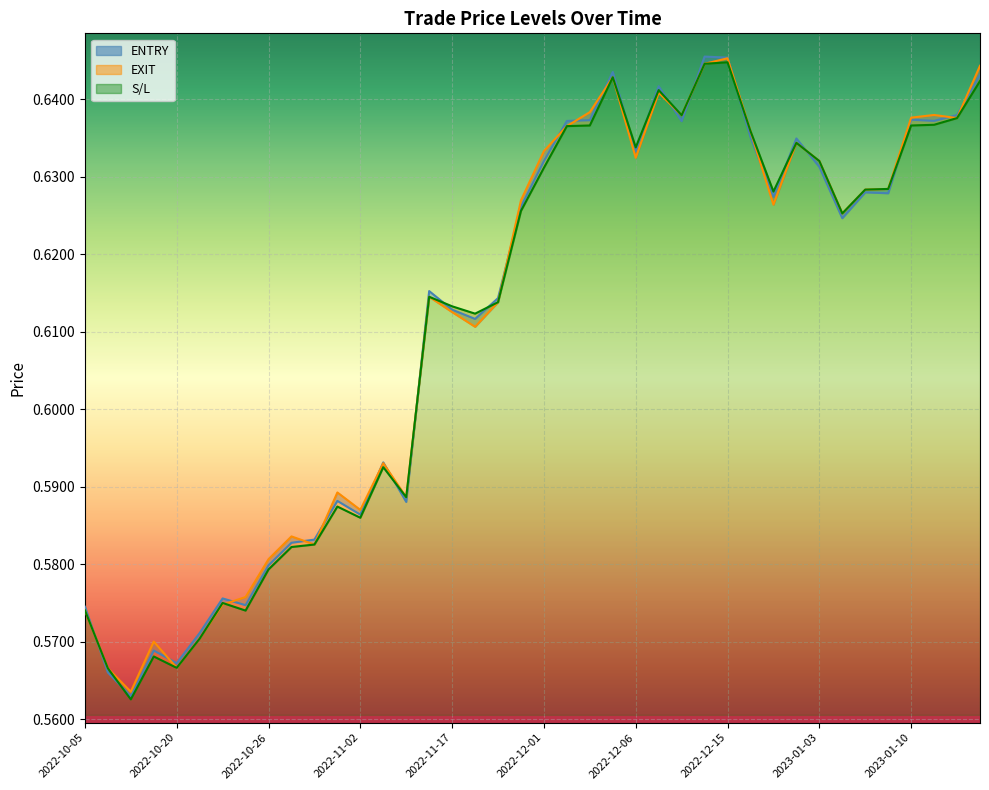

The value of EXIT at 2022-12-14 is 0.6. True or false?

True